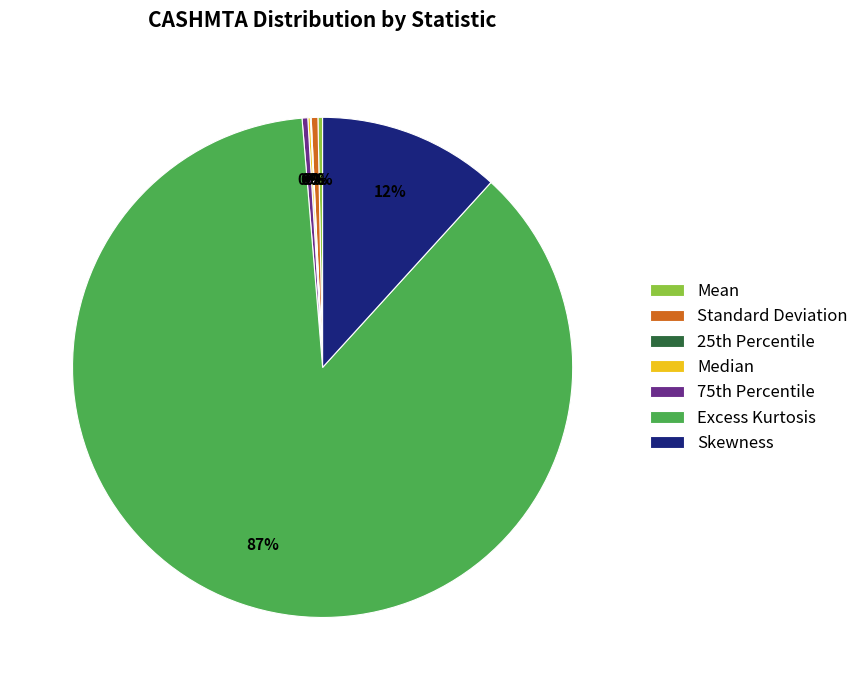

To the nearest percent, what is the average slice percentage?

14%